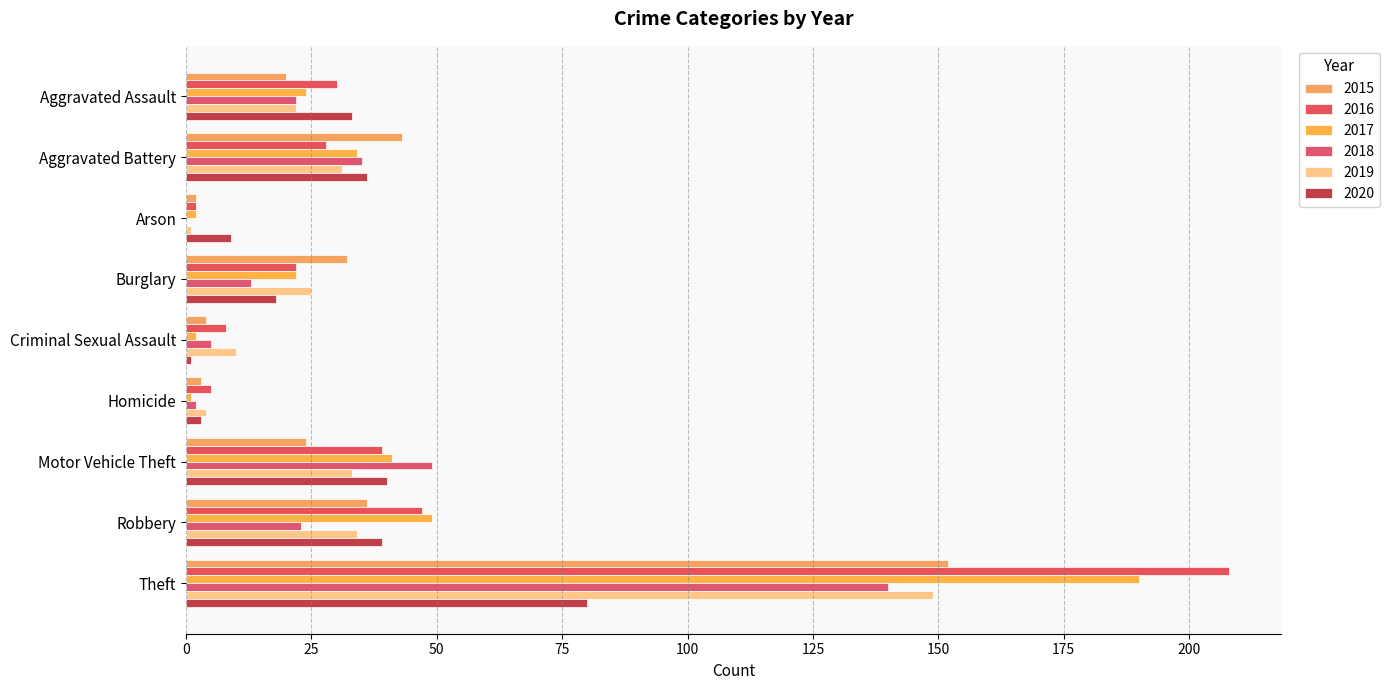

How many data points does each series have?

9